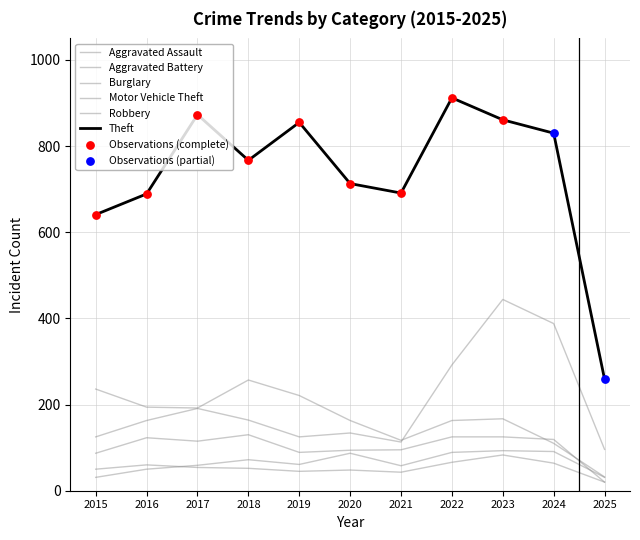

Which series has the largest total across all categories?

Theft